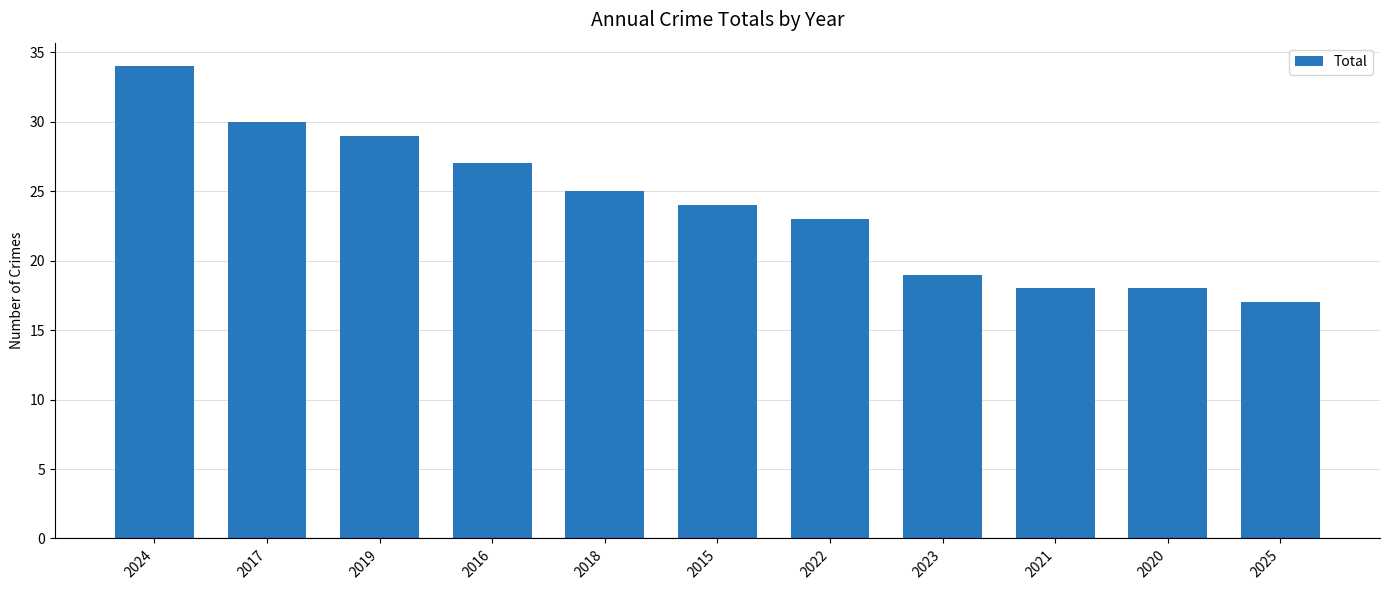

What is the sum of the values at 2016 and 2023?

46